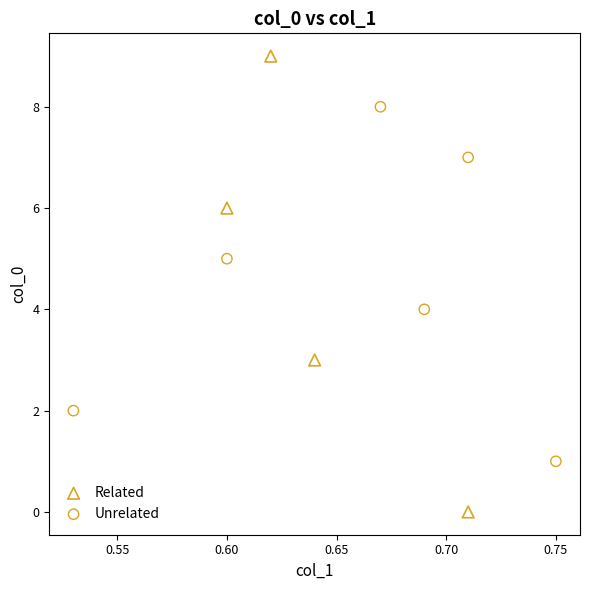

Which series contains the lowest Y value?

Related